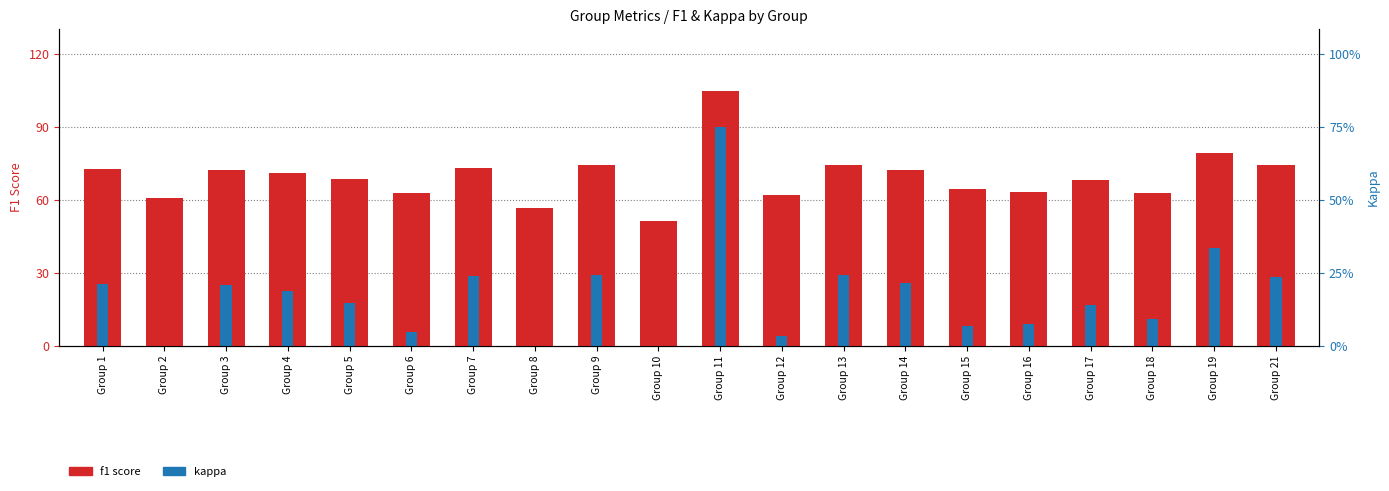

Is it true that f1 equals 72.9 at Group 7?

True